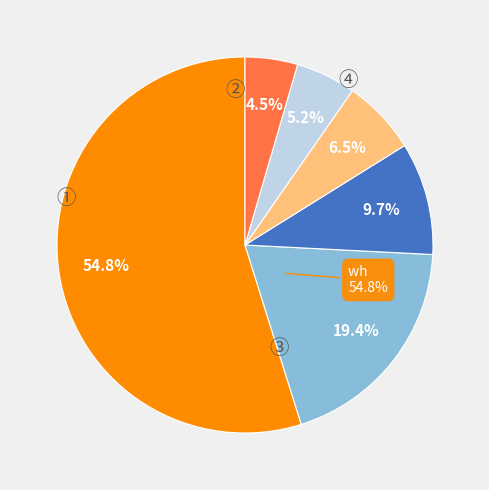

Rank the categories by value from lowest to highest.

other, request, choice, suggest, yn, wh